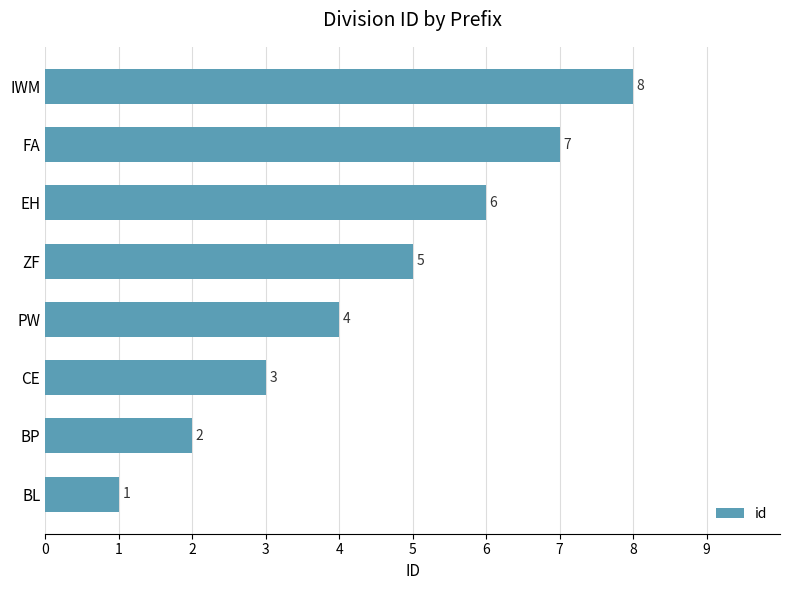

What is the difference between the second highest and second lowest values?

5